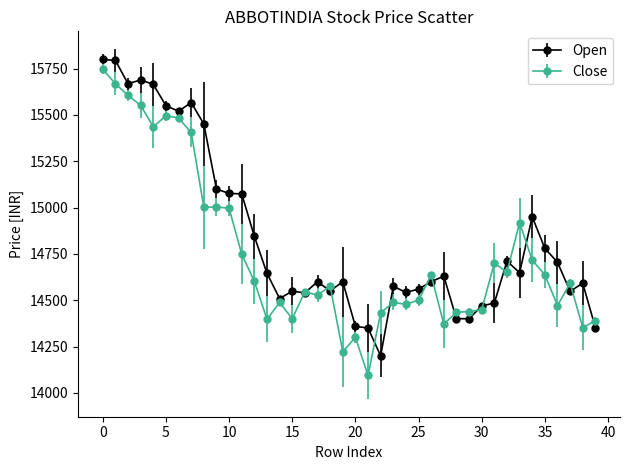

Which series has the largest total across all categories?

Open